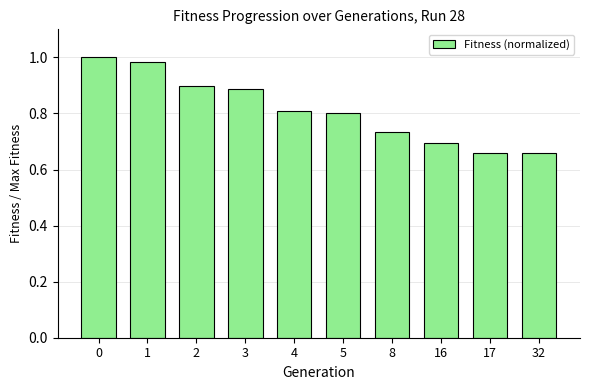

What is the approximate value at 5?

0.8